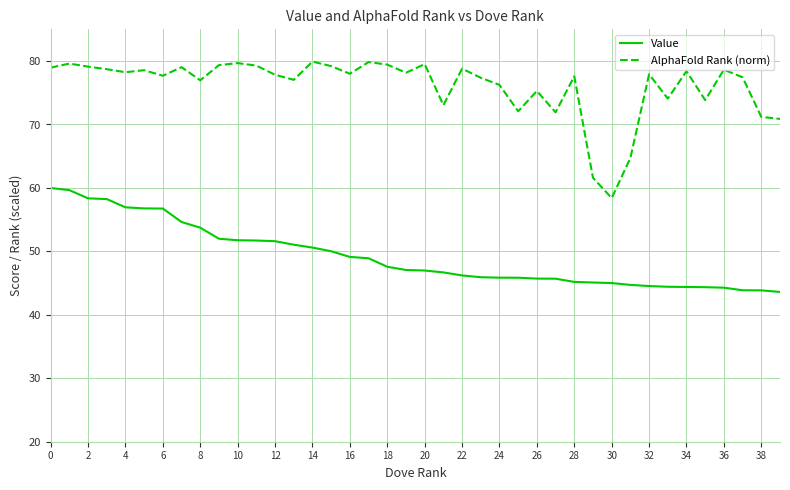

List the series in order of their peak value, lowest first.

Value, AlphaFold Rank (norm)